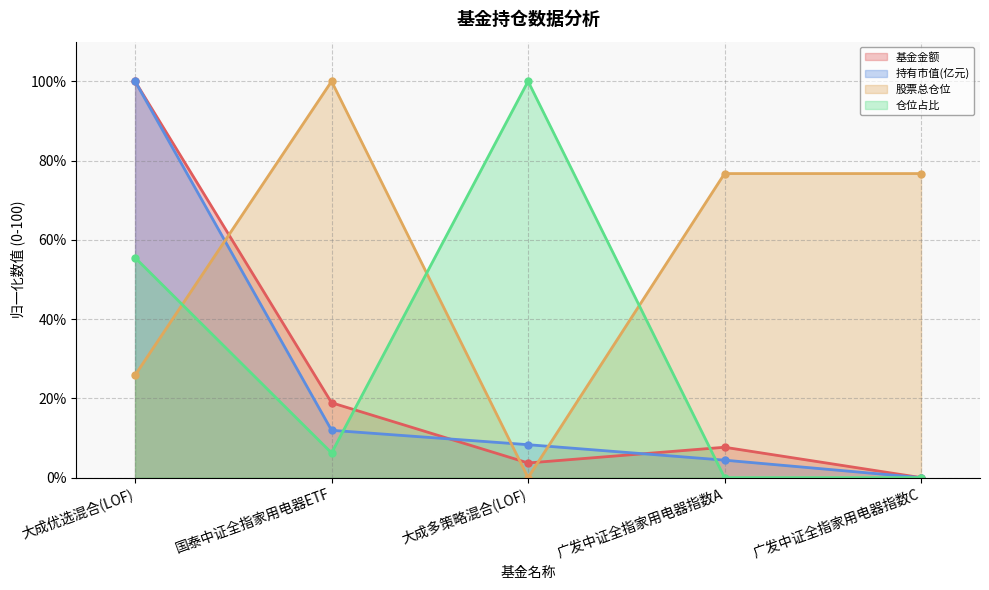

True or false: 仓位占比 and 股票总仓位 cross at least once.

True